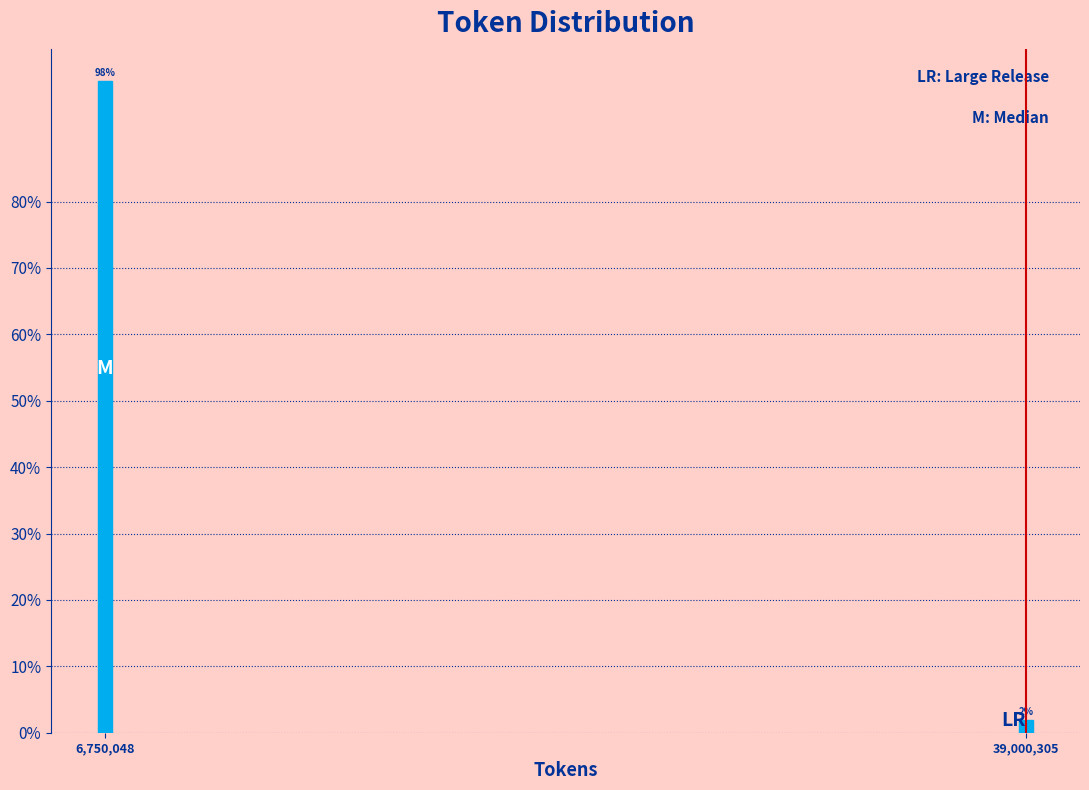

What is the sum of all values?

100.0